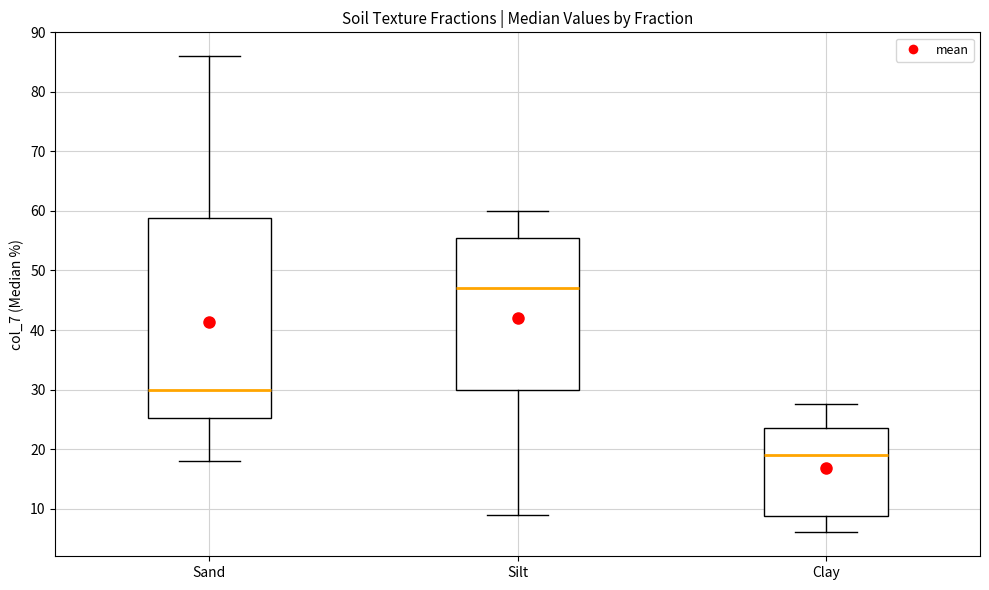

Which box has the highest median line?

Silt